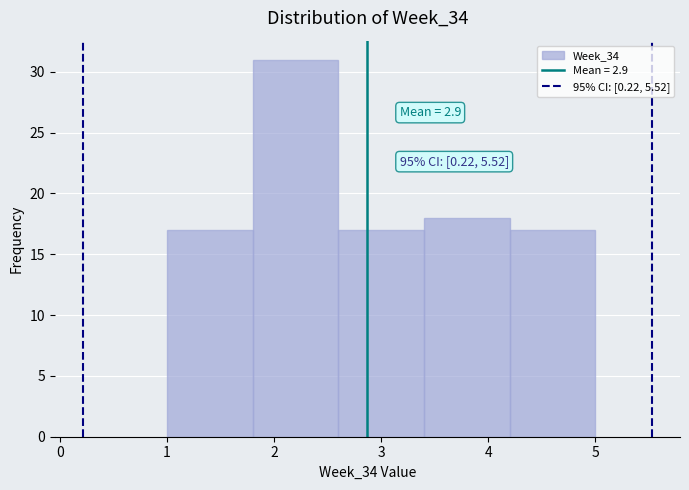

Which range on the x-axis has the tallest bar?

1.8 to 2.6